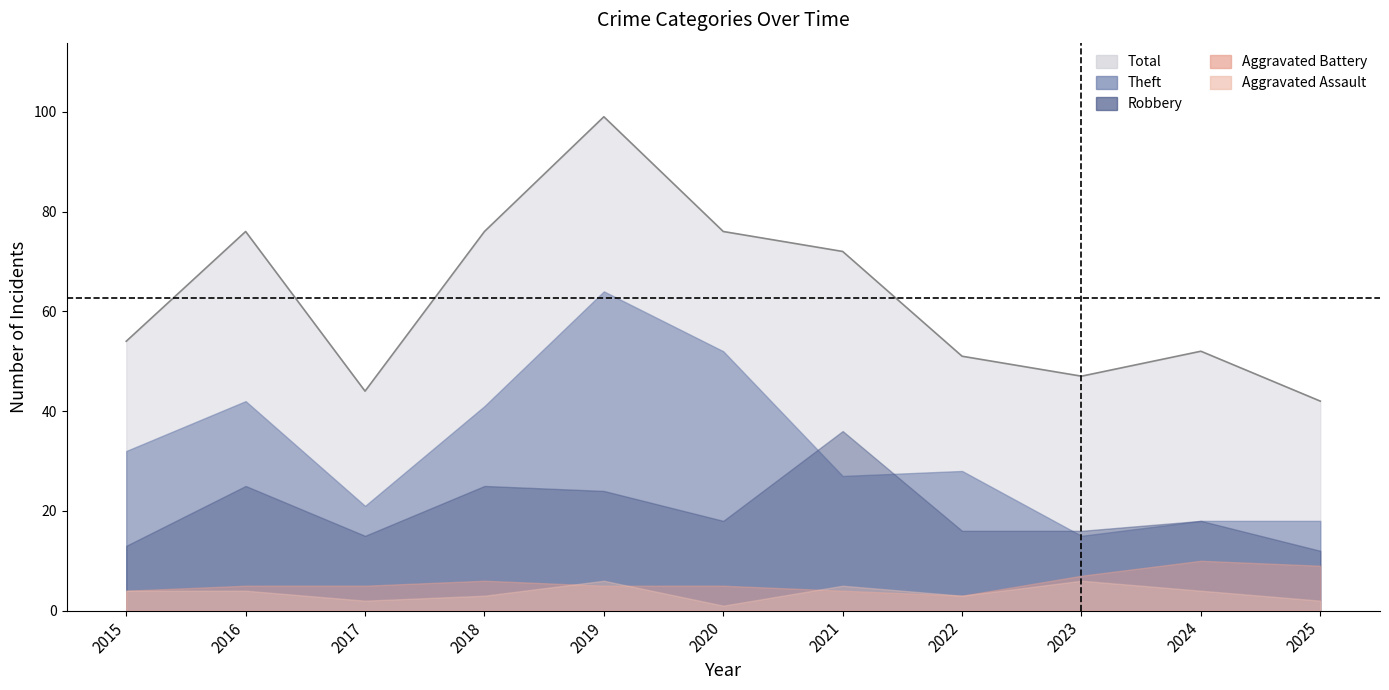

Which series has the widest spread of values?

Total